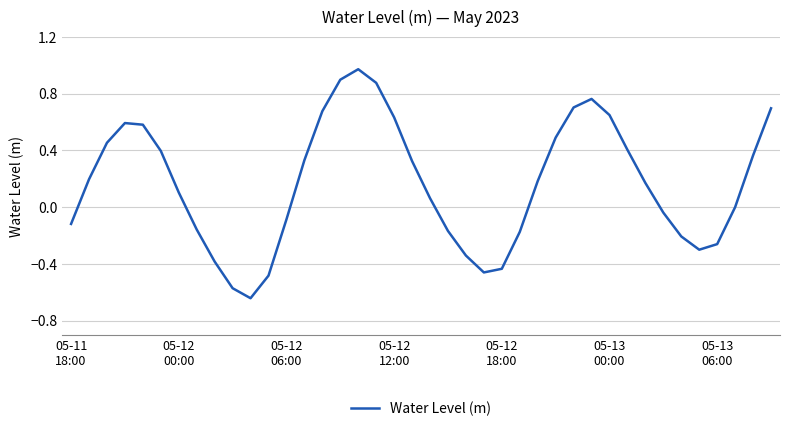

What is the difference between the maximum and minimum values?

1.6